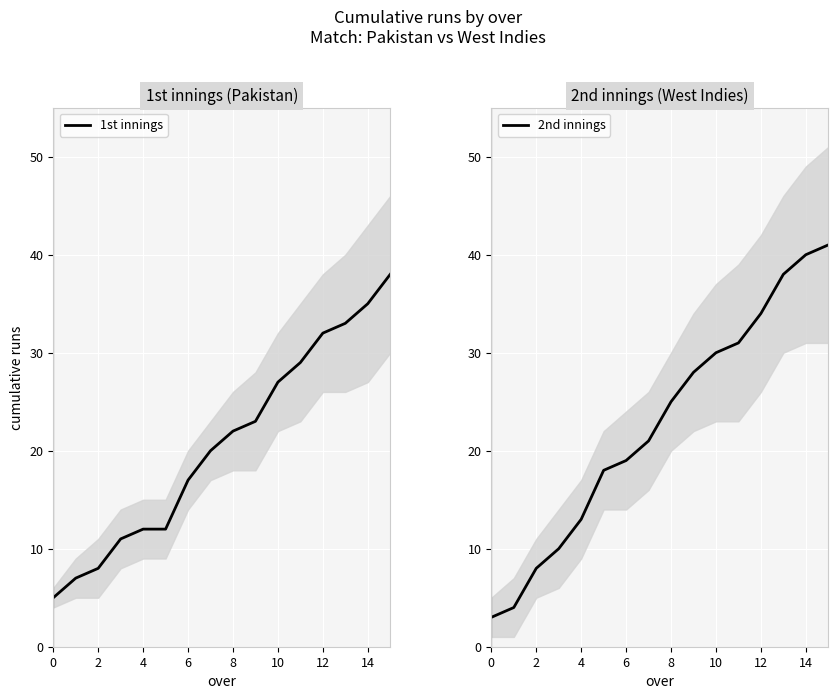

Between 10 and 12, which series saw the biggest shift?

1st innings